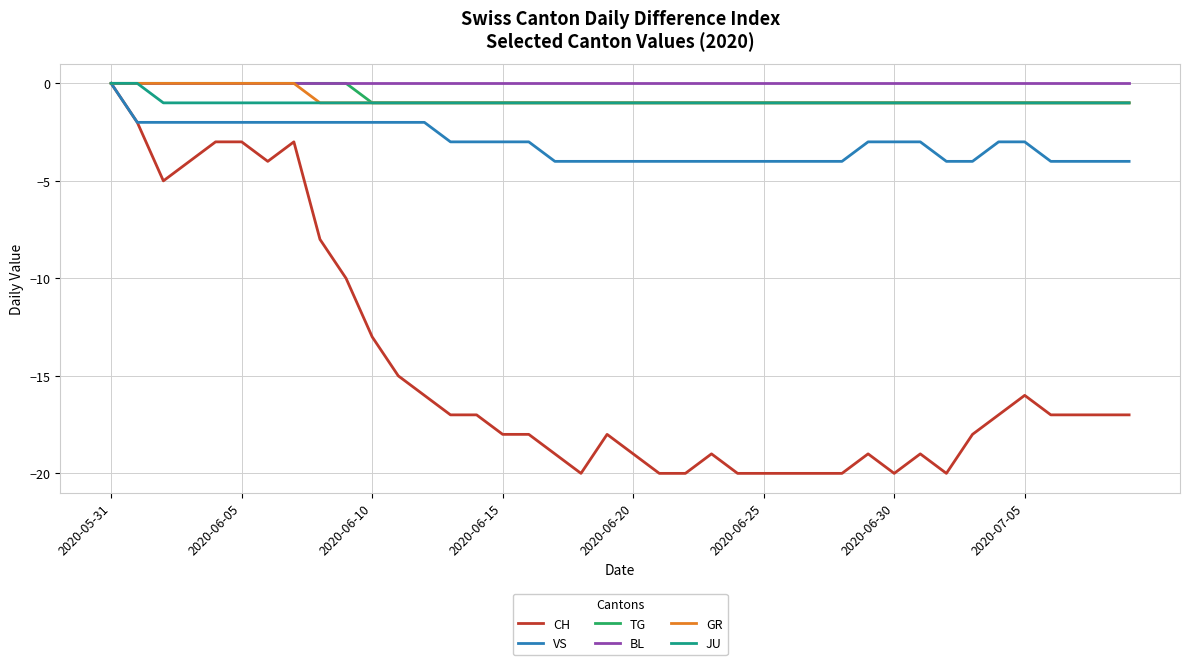

What are all the series names shown in the legend?

CH, VS, TG, BL, GR, JU